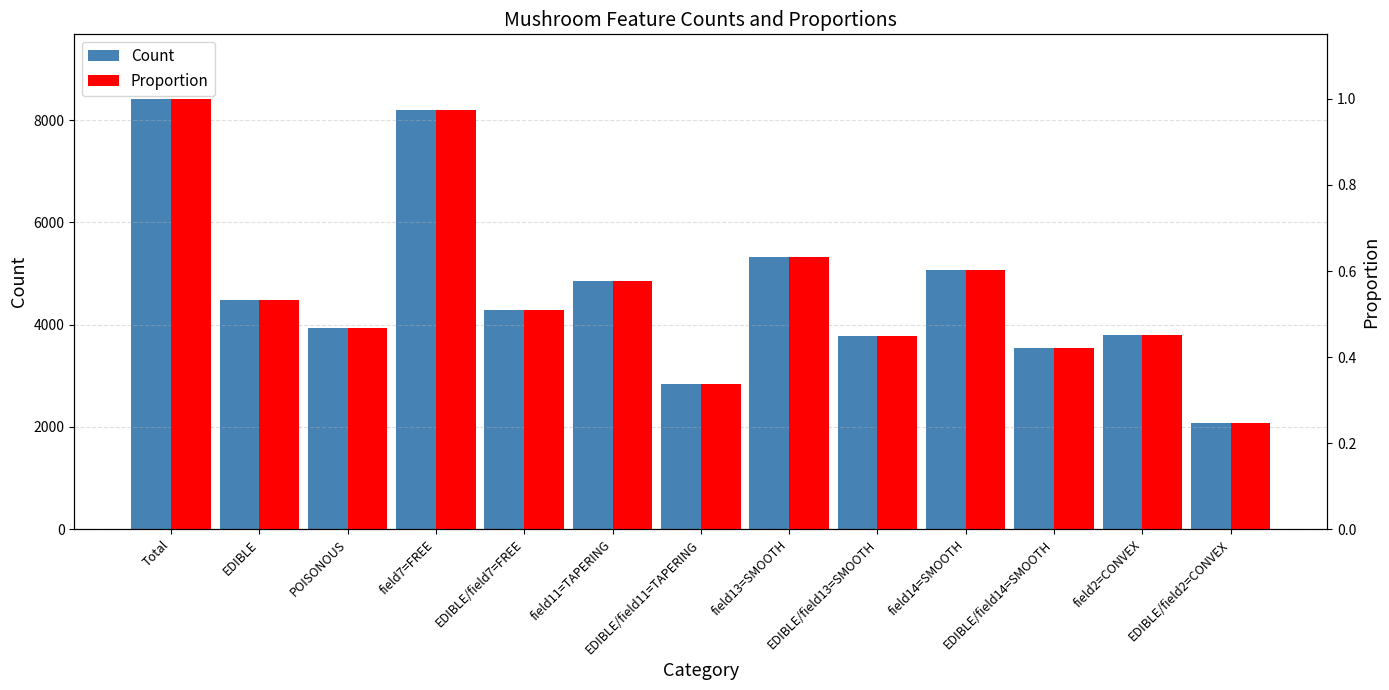

How many series are shown in this chart?

2